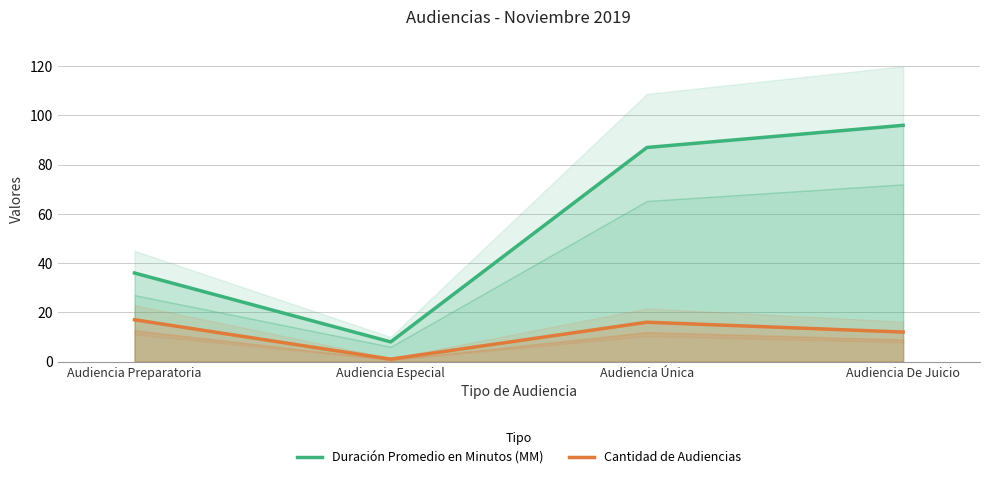

At how many categories does at least one series exceed 6?

4